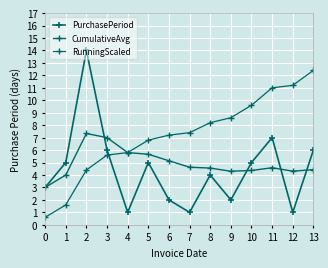

How many data points does each series have?

14